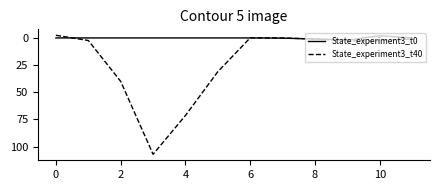

What is the highest value of the State_experiment3_t40 series?

107.2